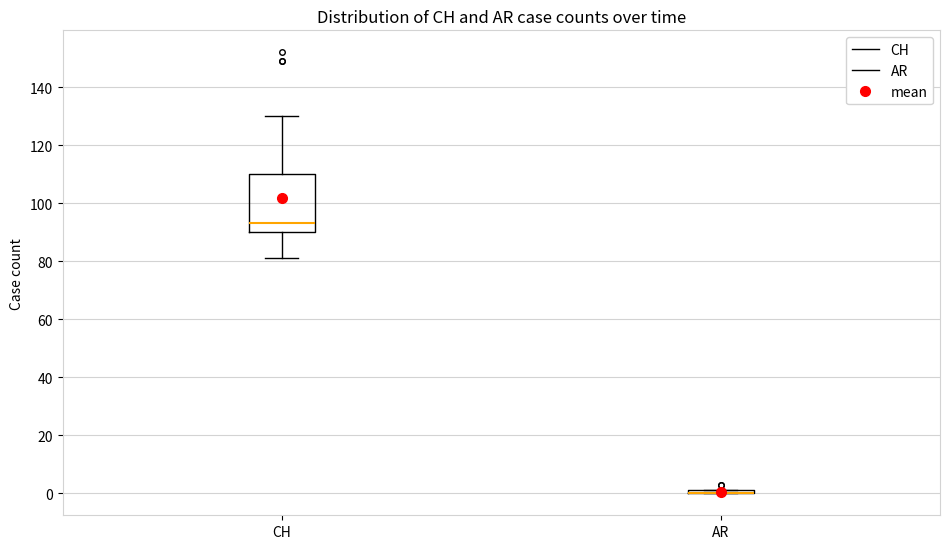

Which box is the tallest, from its lower edge to its upper edge?

CH